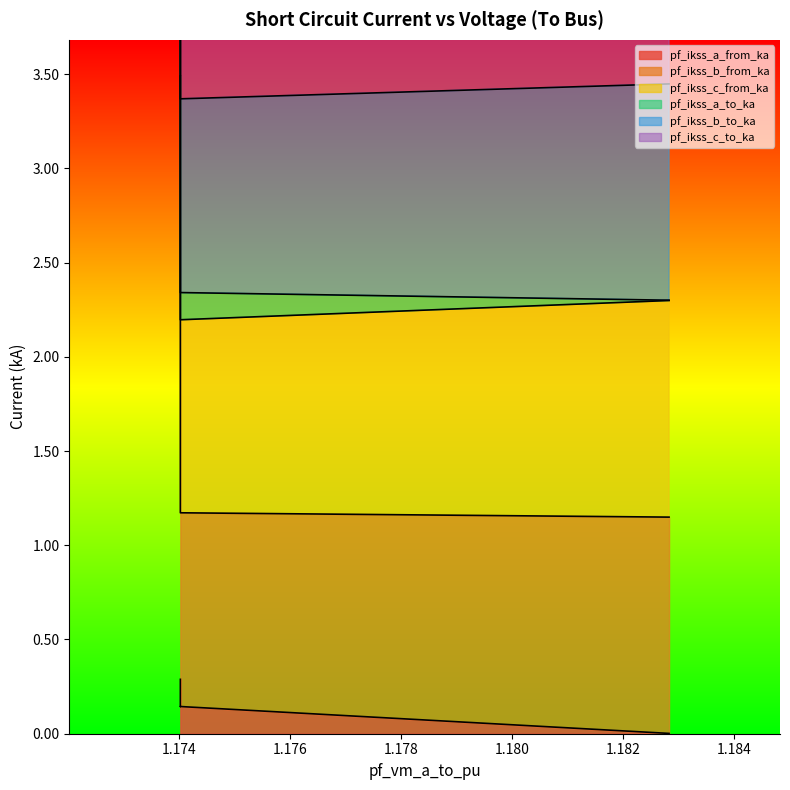

Which series has the widest spread of values?

pf_ikss_c_from_ka